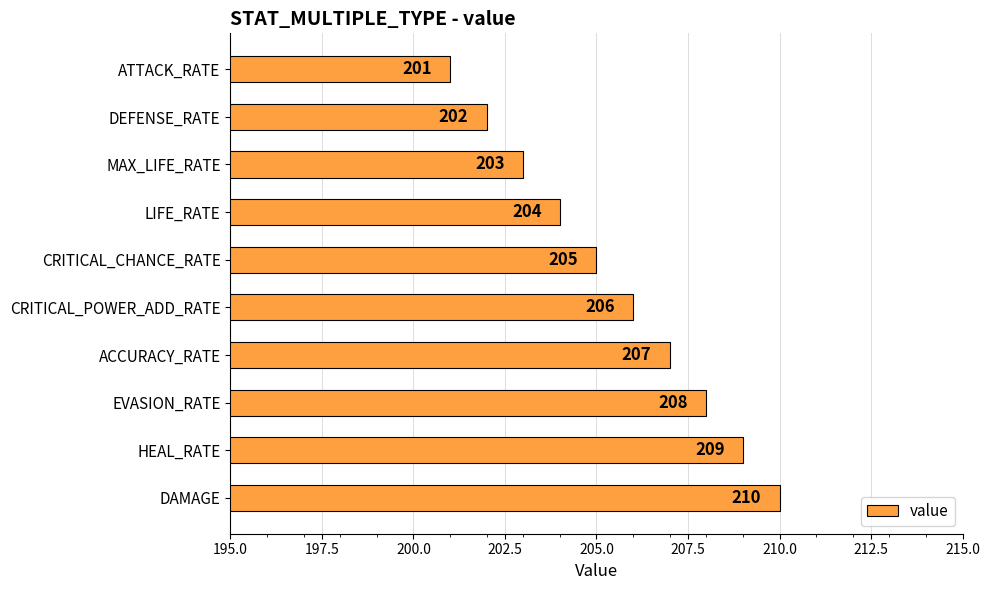

Reading top to bottom, what are all the values shown in this chart?

ATTACK_RATE=201	DEFENSE_RATE=202	MAX_LIFE_RATE=203	LIFE_RATE=204	CRITICAL_CHANCE_RATE=205	CRITICAL_POWER_ADD_RATE=206	ACCURACY_RATE=207	EVASION_RATE=208	HEAL_RATE=209	DAMAGE=210